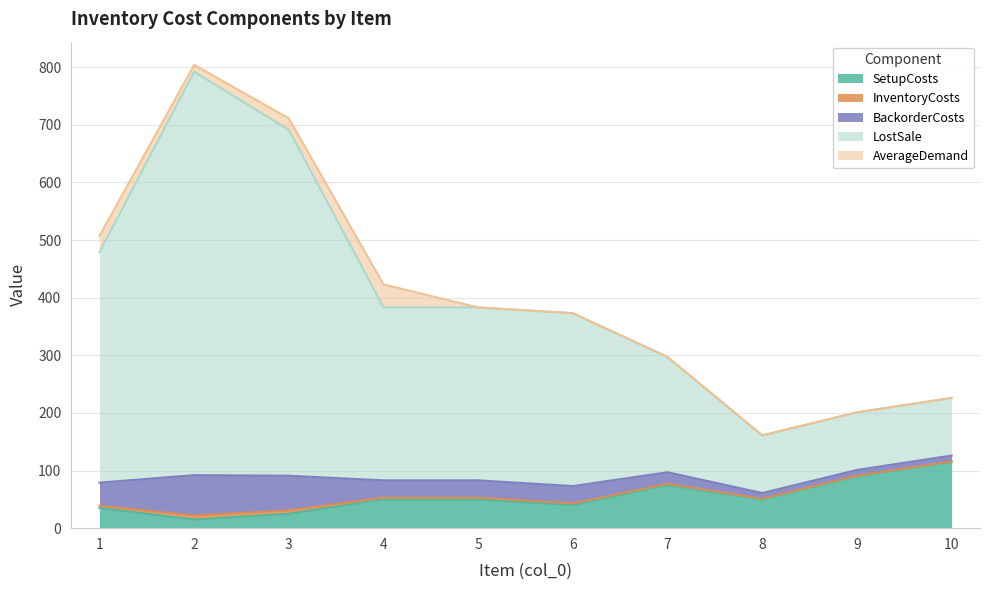

Where is the first local minimum for InventoryCosts?

8